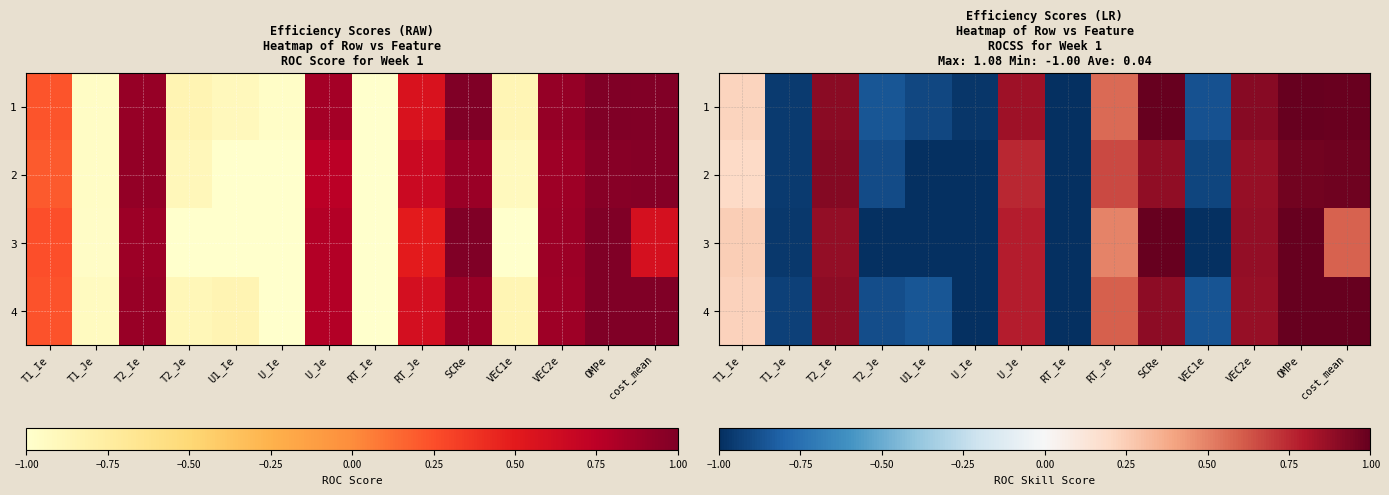

What is the highest value of the 4 series?

1.1